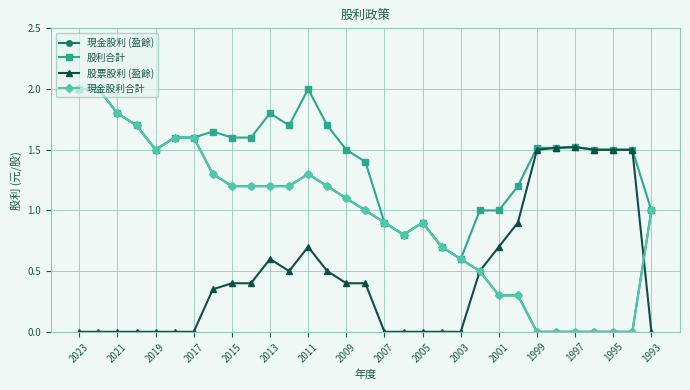

Rank the series by their maximum value, from lowest to highest.

股票股利 (盈餘), 現金股利 (盈餘), 股利合計, 現金股利合計